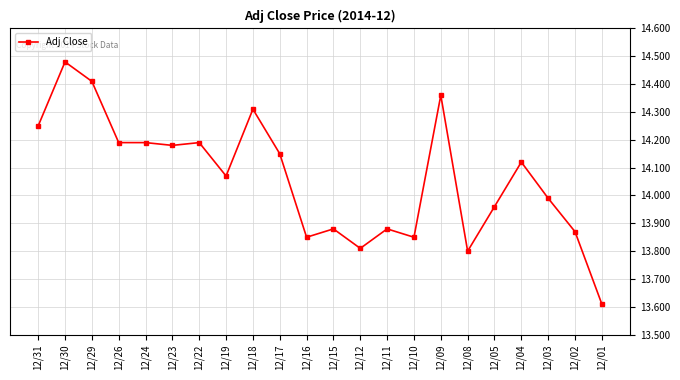

Which label corresponds to the smallest value in the chart?

12/01